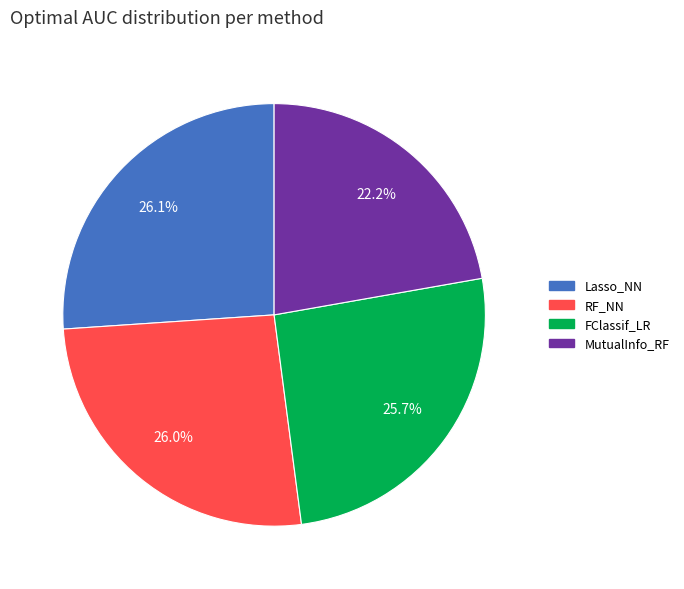

What is the smallest slice in the pie chart?

MutualInfo_RF